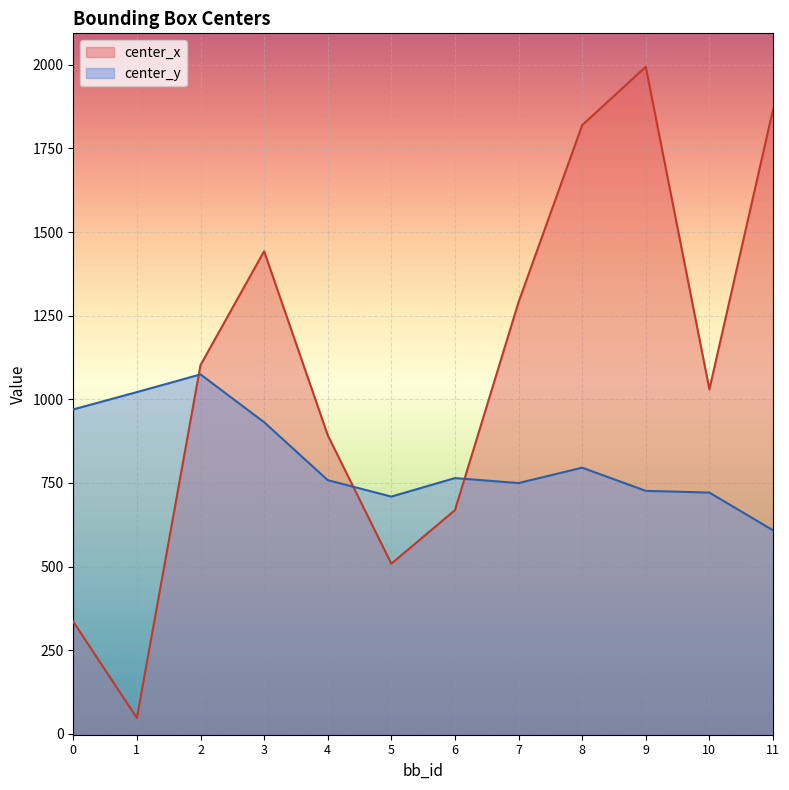

Reading left to right, extract all data points from this chart.

center_x: 335.4	47.6	1102.2	1442.6	892.9	508.9	668.7	1290.5	1819.3	1993.7	1029.9	1865.9
center_y: 969.8	1021.6	1074.5	931.6	758.4	709.3	764.6	749.7	795.7	726.4	721.3	608.5